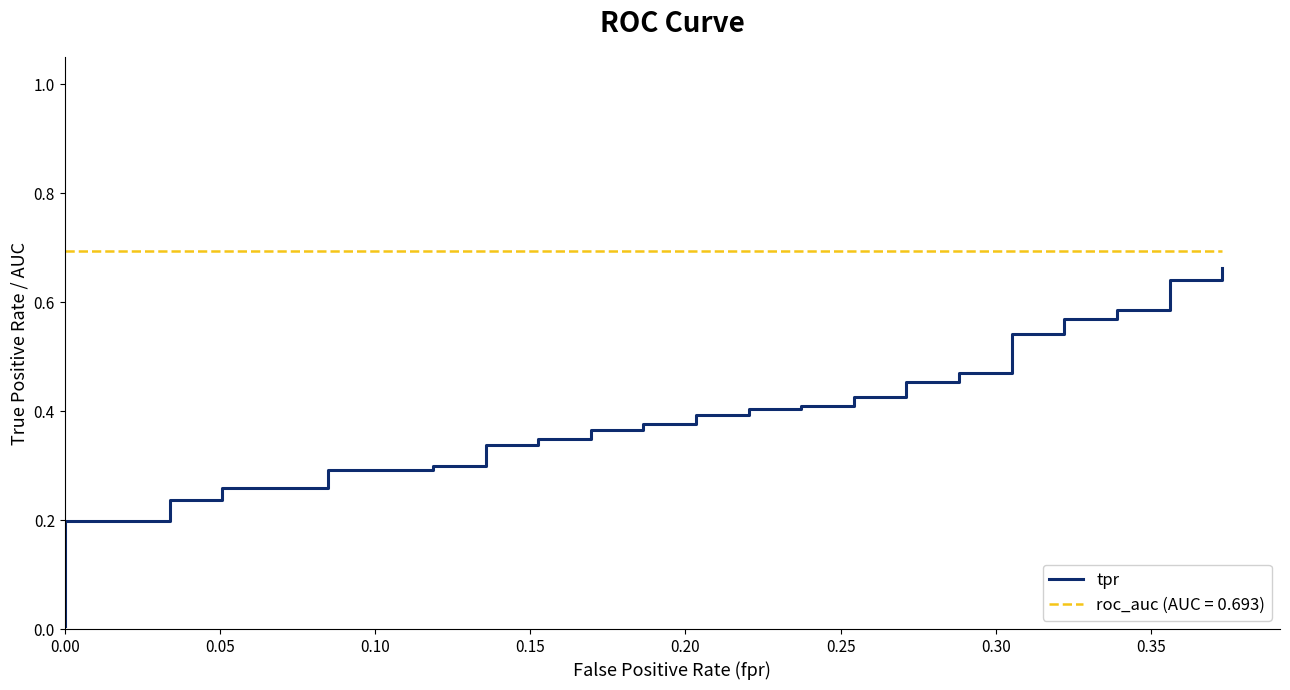

Does the chart have visible grid lines?

No